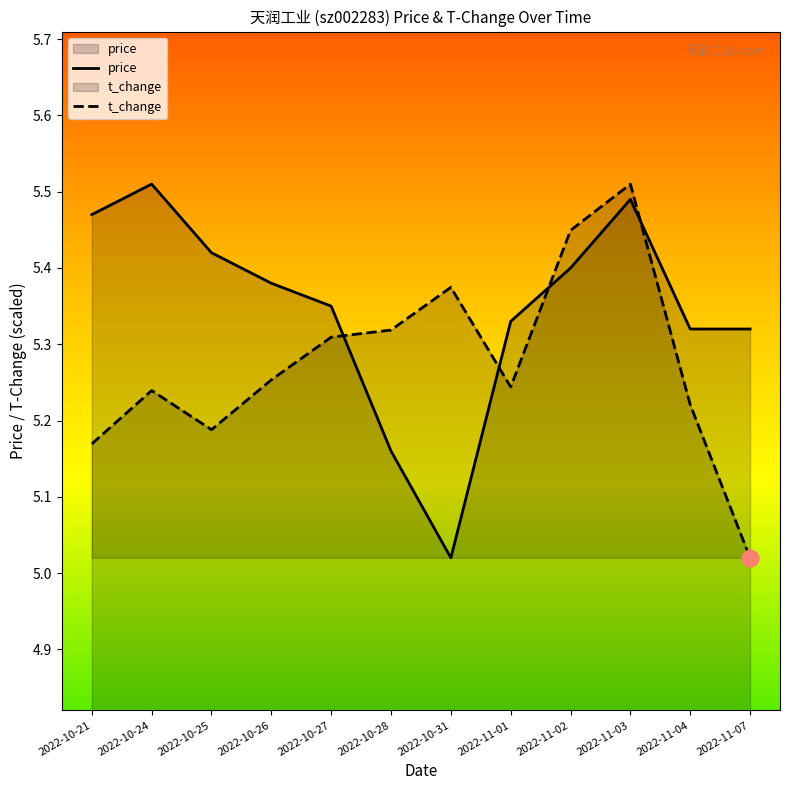

Is the value of price at 2022-10-25 greater than the value of t_change at 2022-10-28?

Yes